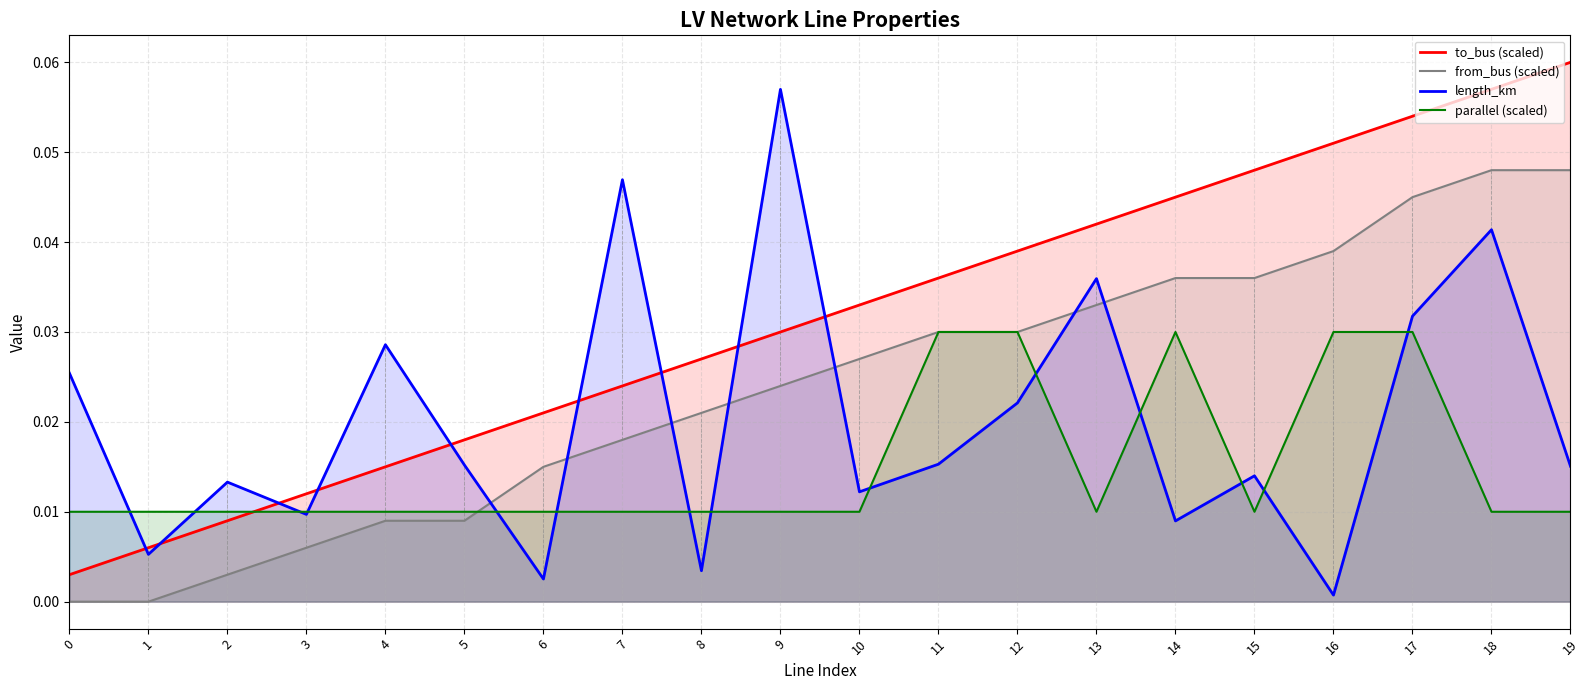

True or false: length_km and parallel (scaled) intersect in this chart.

True